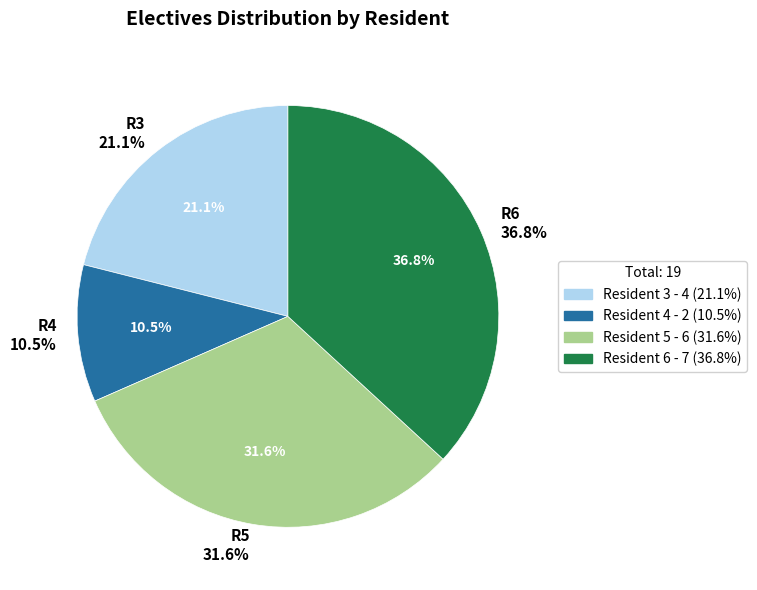

What is the ratio of the value at Resident 4 to the value at Resident 6?

0.3